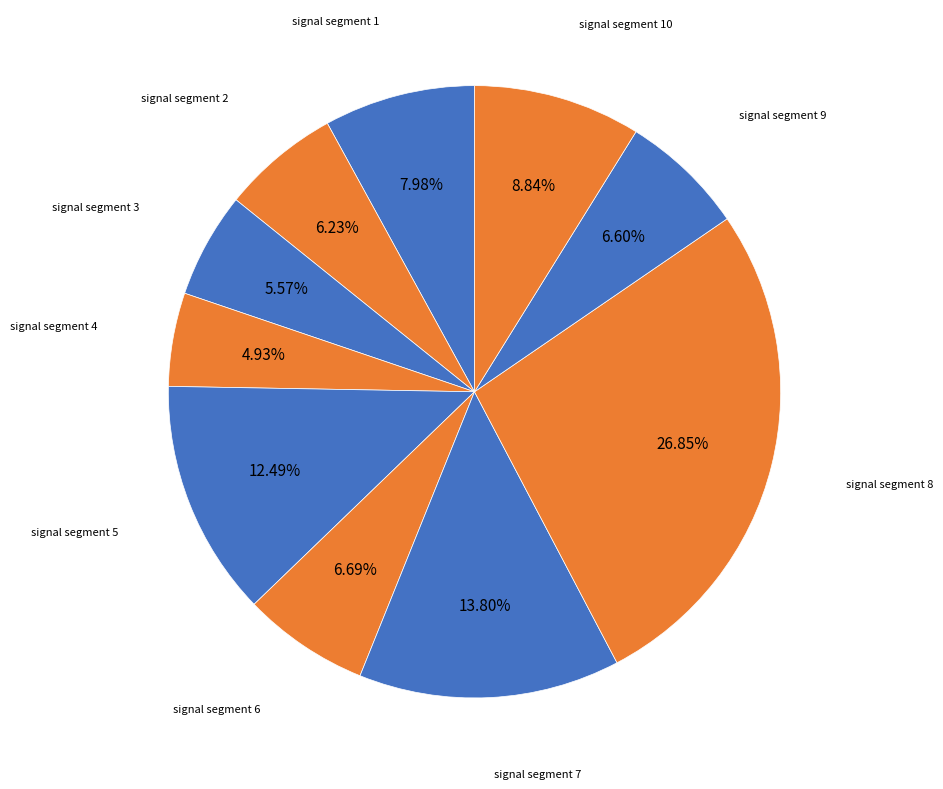

Between signal segment 4 and signal segment 5, which is larger?

signal segment 5